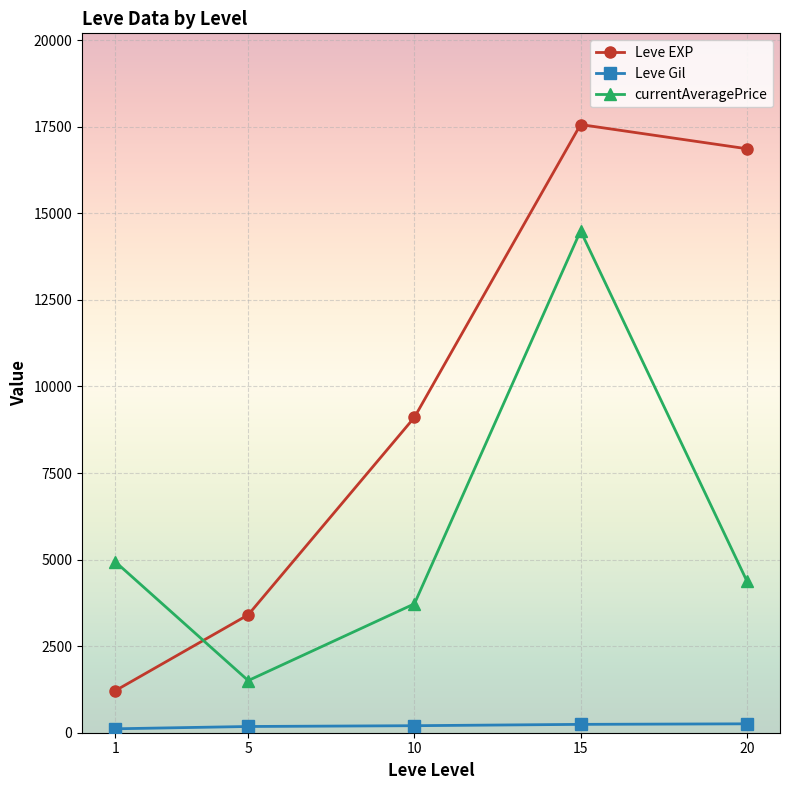

The value of Leve Gil at 15 is 241.3. True or false?

True